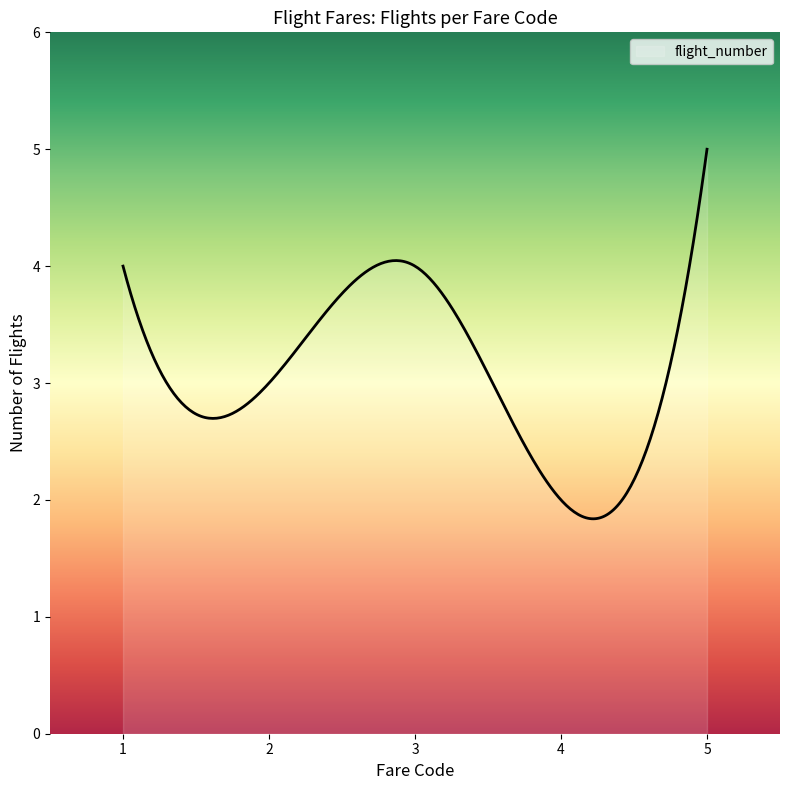

What is the maximum value shown in the chart?

5.0